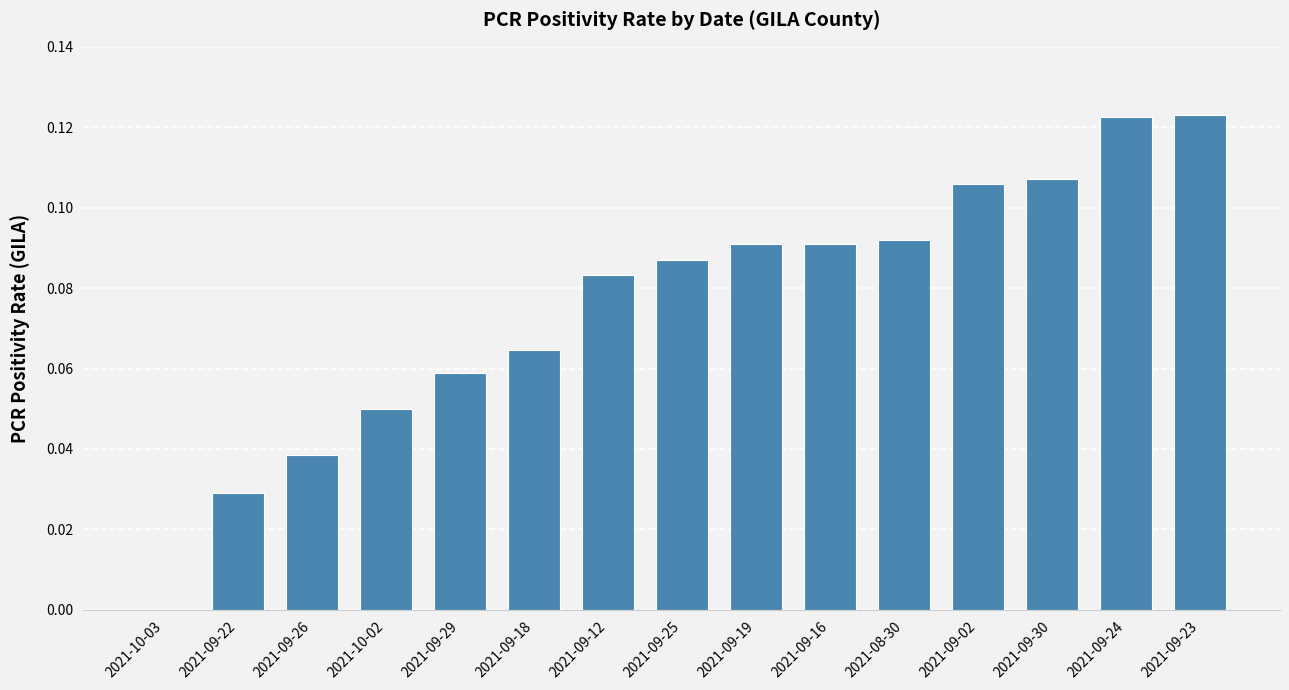

What is the change in value from 2021-10-03 to 2021-09-18?

+0.1